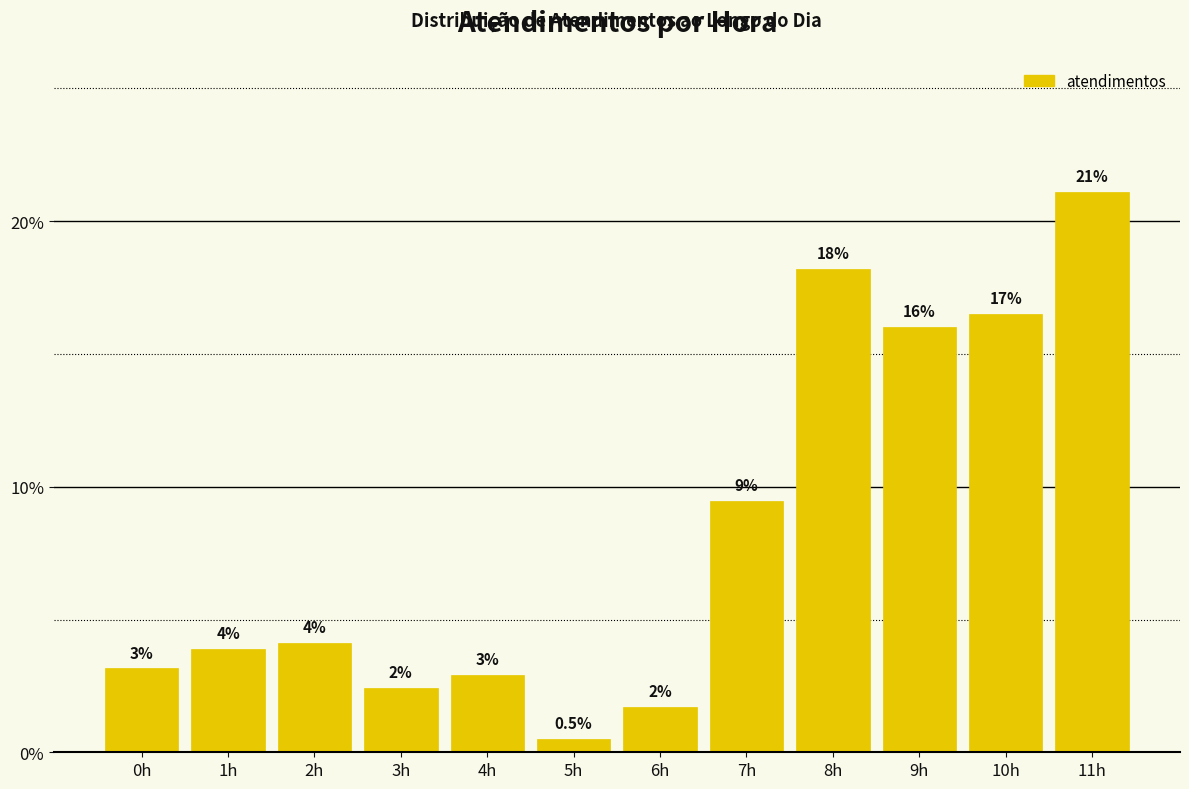

Does the chart contain any negative values?

No